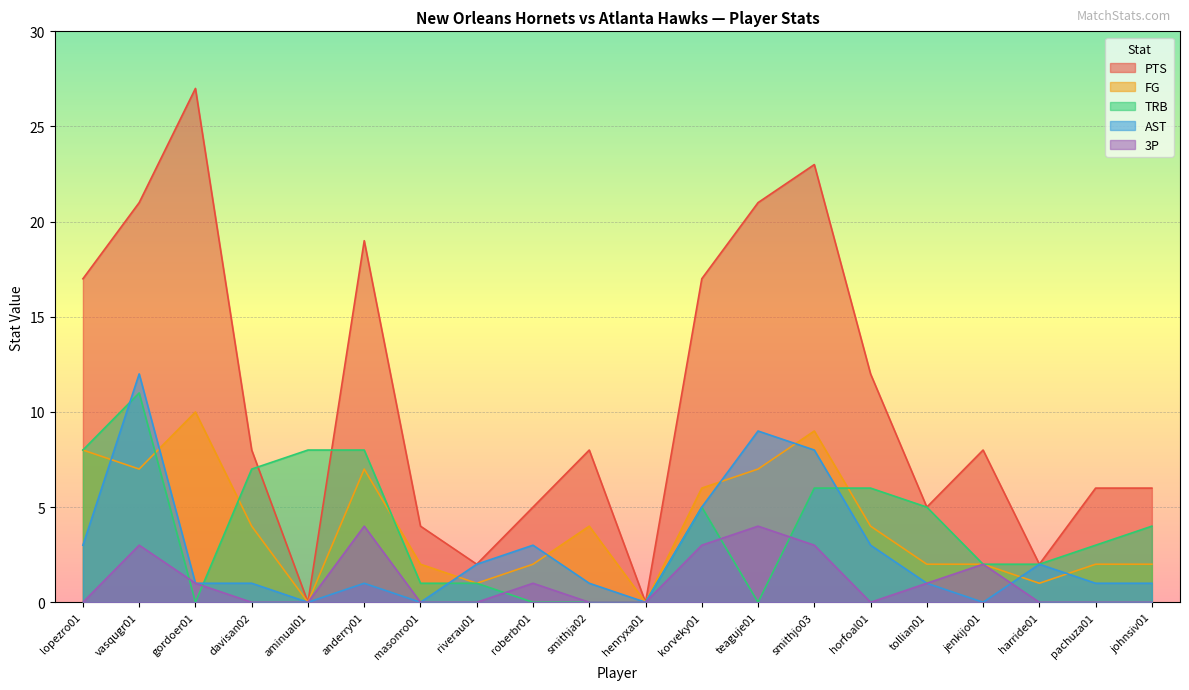

Reading left to right, extract all data points from this chart.

PTS: lopezro01=17	vasqugr01=21	gordoer01=27	davisan02=8	aminual01=0	anderry01=19	masonro01=4	riverau01=2	roberbr01=5	smithja02=8	henryxa01=0	korveky01=17	teaguje01=21	smithjo03=23	horfoal01=12	tollian01=5	jenkijo01=8	harride01=2	pachuza01=6	johnsiv01=6
FG: lopezro01=8	vasqugr01=7	gordoer01=10	davisan02=4	aminual01=0	anderry01=7	masonro01=2	riverau01=1	roberbr01=2	smithja02=4	henryxa01=0	korveky01=6	teaguje01=7	smithjo03=9	horfoal01=4	tollian01=2	jenkijo01=2	harride01=1	pachuza01=2	johnsiv01=2
TRB: lopezro01=8	vasqugr01=11	gordoer01=0	davisan02=7	aminual01=8	anderry01=8	masonro01=1	riverau01=1	roberbr01=0	smithja02=0	henryxa01=0	korveky01=5	teaguje01=0	smithjo03=6	horfoal01=6	tollian01=5	jenkijo01=2	harride01=2	pachuza01=3	johnsiv01=4
AST: lopezro01=3	vasqugr01=12	gordoer01=1	davisan02=1	aminual01=0	anderry01=1	masonro01=0	riverau01=2	roberbr01=3	smithja02=1	henryxa01=0	korveky01=5	teaguje01=9	smithjo03=8	horfoal01=3	tollian01=1	jenkijo01=0	harride01=2	pachuza01=1	johnsiv01=1
3P: lopezro01=0	vasqugr01=3	gordoer01=1	davisan02=0	aminual01=0	anderry01=4	masonro01=0	riverau01=0	roberbr01=1	smithja02=0	henryxa01=0	korveky01=3	teaguje01=4	smithjo03=3	horfoal01=0	tollian01=1	jenkijo01=2	harride01=0	pachuza01=0	johnsiv01=0